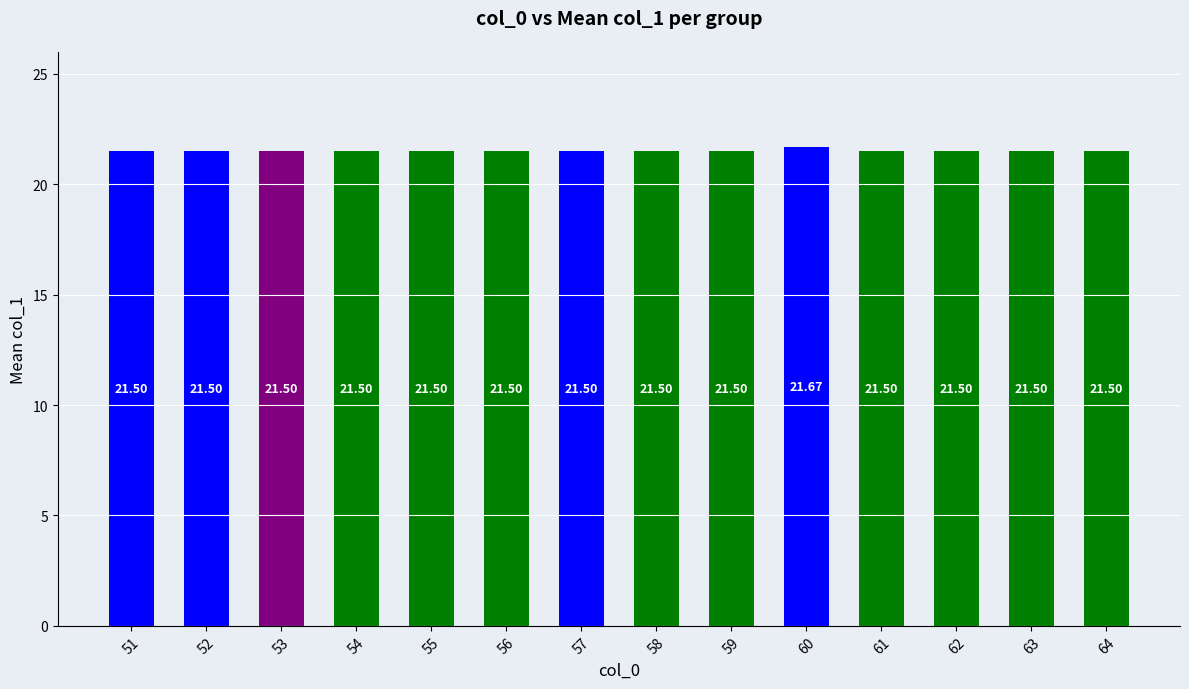

Reading left to right, list all the values displayed in this chart.

51=21.5	52=21.5	53=21.5	54=21.5	55=21.5	56=21.5	57=21.5	58=21.5	59=21.5	60=21.7	61=21.5	62=21.5	63=21.5	64=21.5